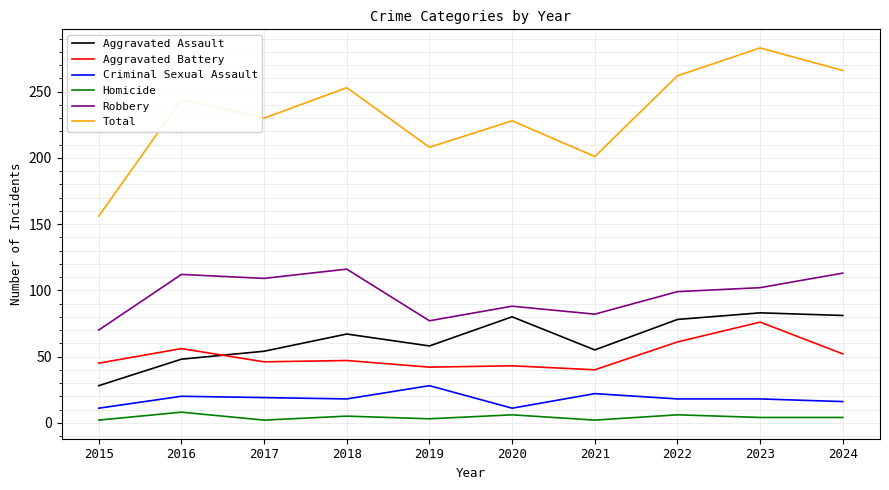

True or false: Total and Criminal Sexual Assault intersect in this chart.

False